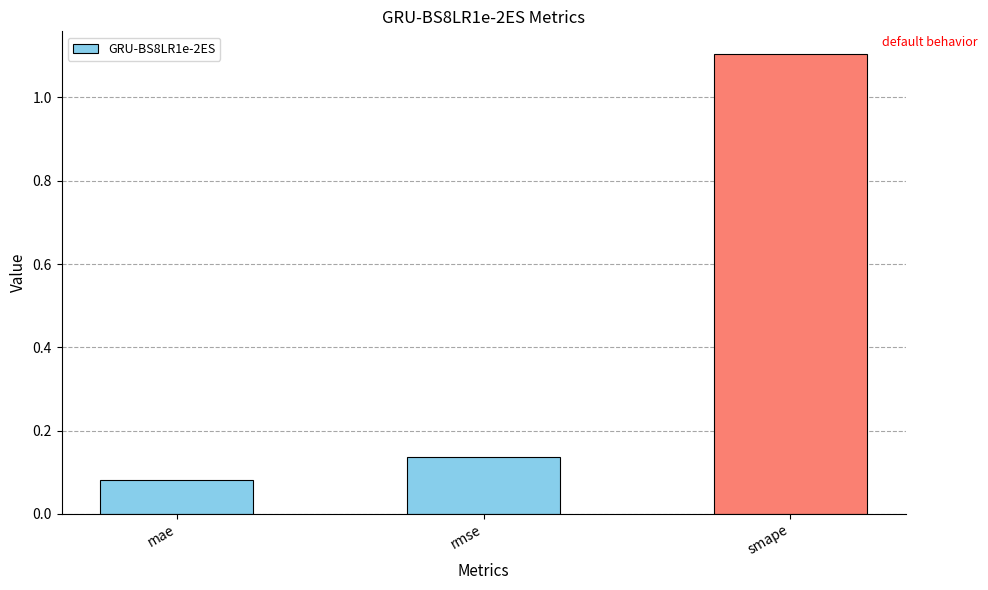

Which category has the highest value across all series?

smape